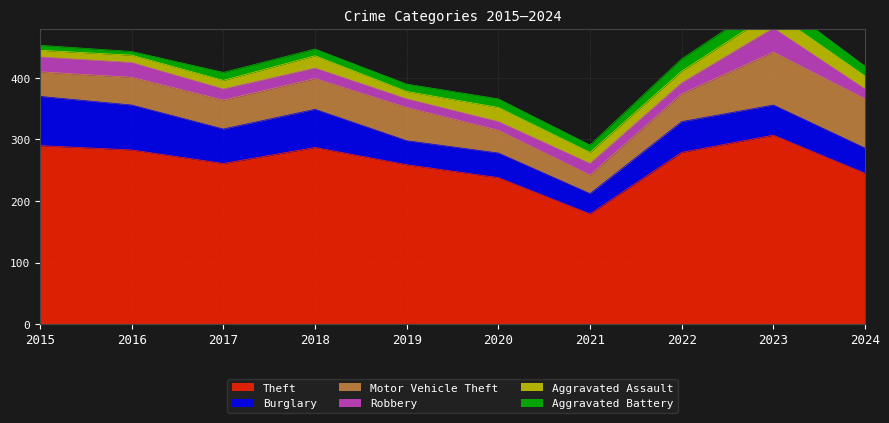

What is the total value across all series at 2023?

530